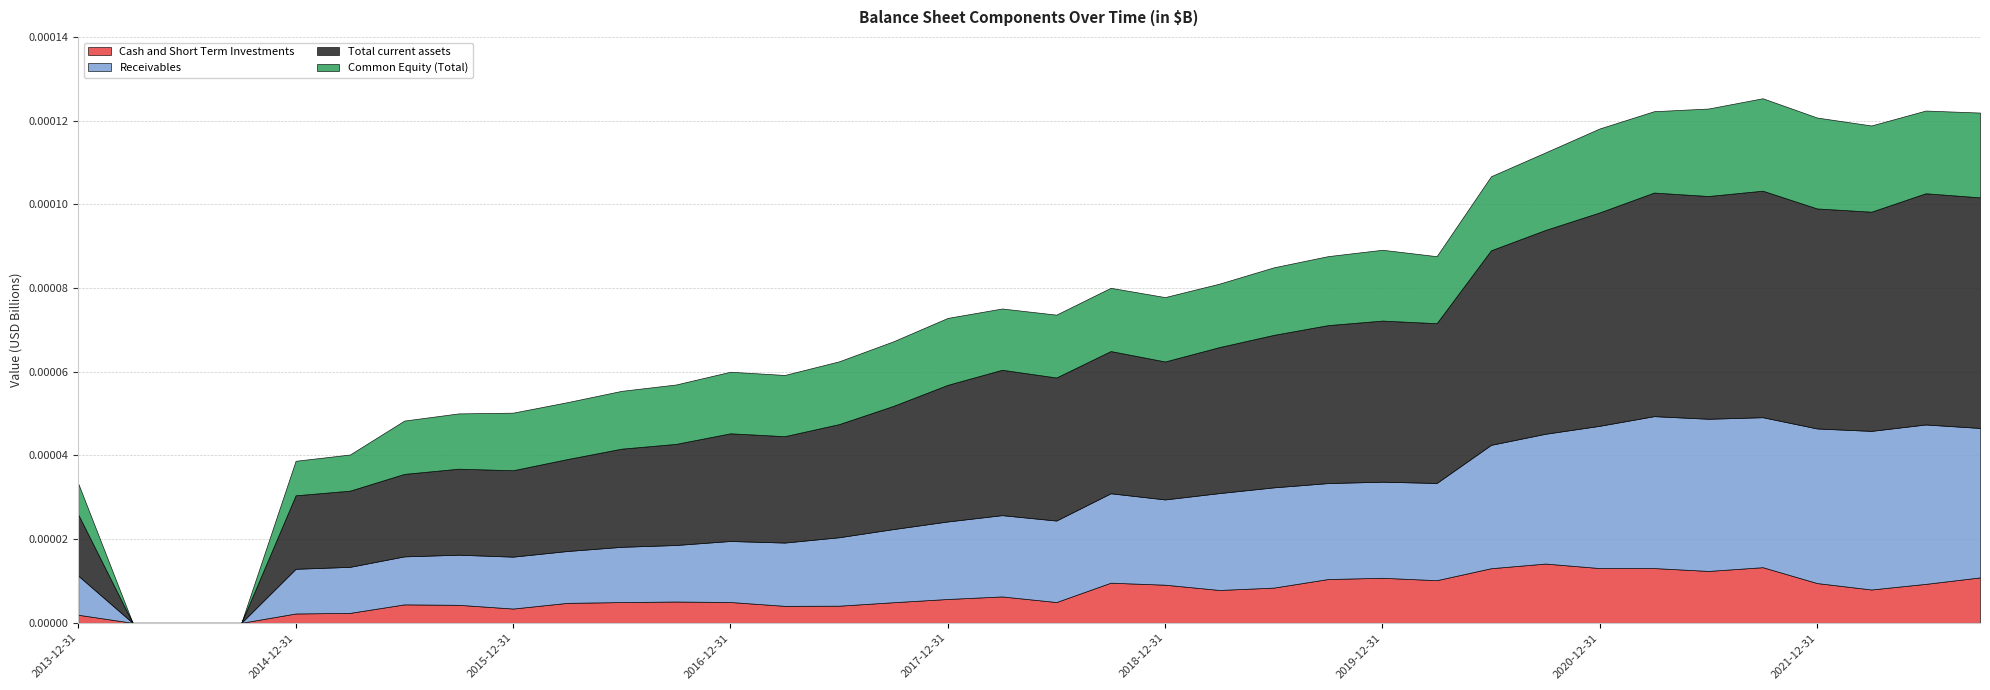

Reading left to right, transcribe all the data shown in this chart.

Cash and Short Term Investments: 1925	0	0	0	2230	2375	4408	4299	3411	4767	4957	5088	4975	4055	4091	4921	5695	6306	4965	9587	9109	7849	8415	10462	10761	10186	13048	14158	13083	13086	12395	13292	9500	7965	9306	10849
Receivables: 9329	0	0	0	10677	10998	11467	11975	12398	12391	13201	13507	14577	15119	16354	17476	18525	19420	19471	21363	20375	23147	23952	22928	22962	23229	29477	31012	33995	36297	36363	35840	36941	37896	38088	35713
Total current assets: 14620	0	0	0	17565	18207	19713	20554	20648	21968	23457	24161	25733	25425	27035	29437	32645	34742	34184	33990	32963	34891	36435	37748	38495	38184	46500	48704	50995	53432	53231	54130	52574	52382	55252	55105
Common Equity (Total): 7390	0	0	0	8248	8640	12740	13214	13759	13598	13817	14192	14712	14626	14998	15432	15994	14641	15019	15115	15386	15157	16139	16483	16929	16011	17684	18527	20063	19441	20905	22090	21727	20603	19767	20264